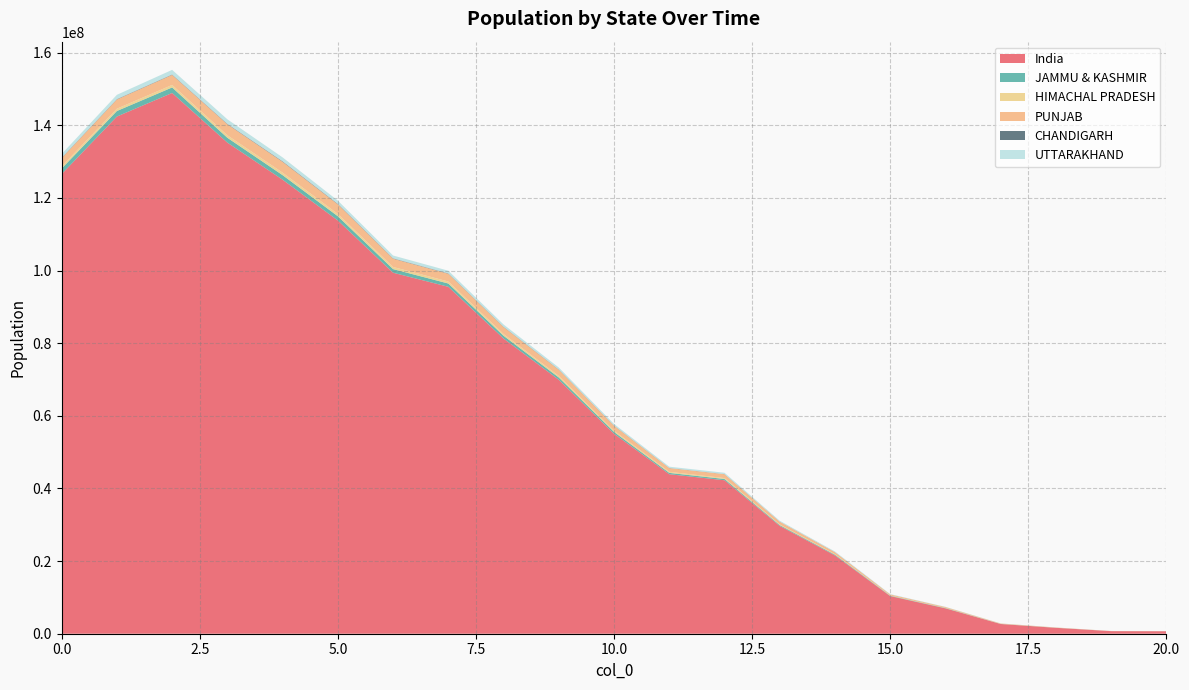

Reading left to right, transcribe all the data shown in this chart.

India: 126575635.8	142420593.3	148907301.4	135237546.8	125024329.2	113792250.2	99408585.7	95532701.2	81279691.2	69924715.5	55058500.3	43924105.4	42260826.4	29683999.1	21553415.8	10359394.7	6979451.5	2674049.2	1623093.6	710595.3	679717.5
JAMMU & KASHMIR: 1521301.5	1518171.5	1520192.9	1330535.1	1248228.6	1167812.3	996618.0	900969.2	767793.4	635225.0	503808.2	365605.7	346999.1	219305.8	197859.6	91474.8	77647.6	24706.2	18205.5	5657.8	10195.2
HIMACHAL PRADESH: 587090.2	636852.1	688611.3	689943.9	693611.9	634679.3	588569.3	557984.7	479984.6	425656.1	356236.3	287478.0	249248.1	170861.2	140676.3	81555.1	62570.6	26706.4	15673.1	6242.7	3790.9
PUNJAB: 2300939.6	2553829.2	2786112.6	3038776.8	2994509.0	2657191.6	2282616.4	2145146.5	1928803.9	1712357.9	1352897.4	1031612.5	1074788.9	776051.6	553762.4	276805.7	222525.4	87604.9	57022.8	21590.9	20535.1
CHANDIGARH: 88632.5	98745.9	101203.9	113065.0	131284.4	119365.9	98322.6	90601.0	74628.5	65349.9	50829.3	37817.2	27937.6	17150.7	12327.8	6953.8	4555.4	2067.1	957.2	409.3	274.0
UTTARAKHAND: 1023220.6	1171401.4	1267146.9	1243655.9	1073231.9	896344.7	772562.2	736274.0	626976.9	541420.8	439394.6	352328.4	364050.2	242023.4	180824.7	93647.9	64096.2	25128.5	13774.0	6236.5	6826.2